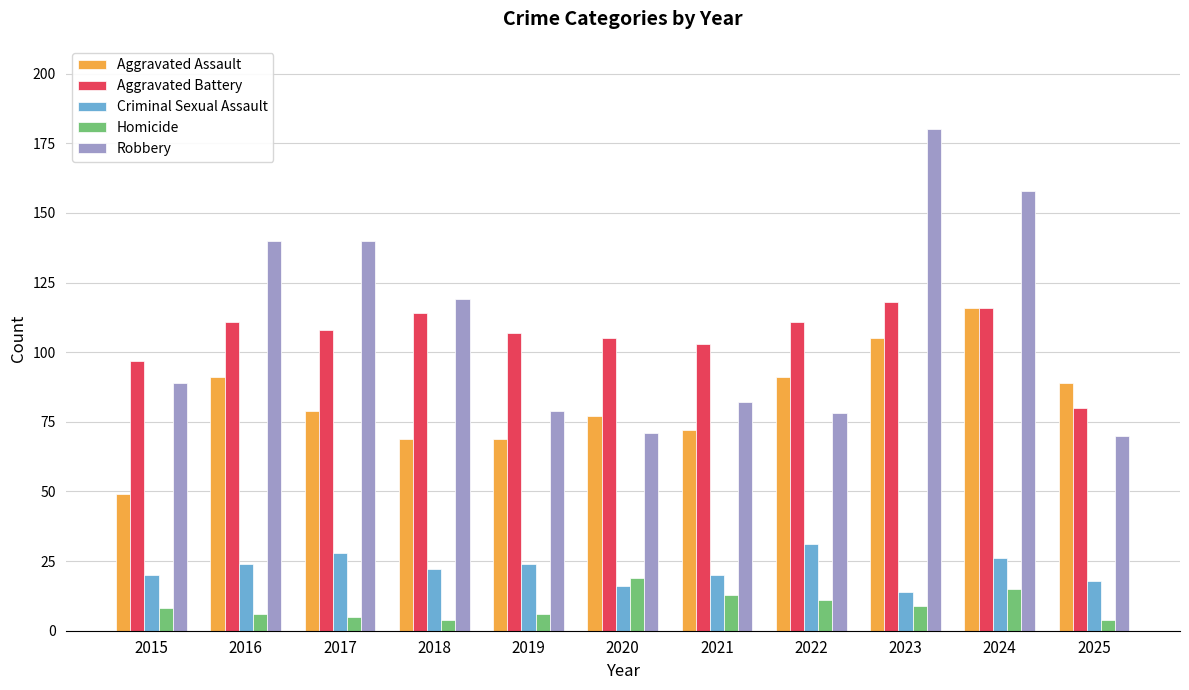

Does the chart contain any negative values?

No